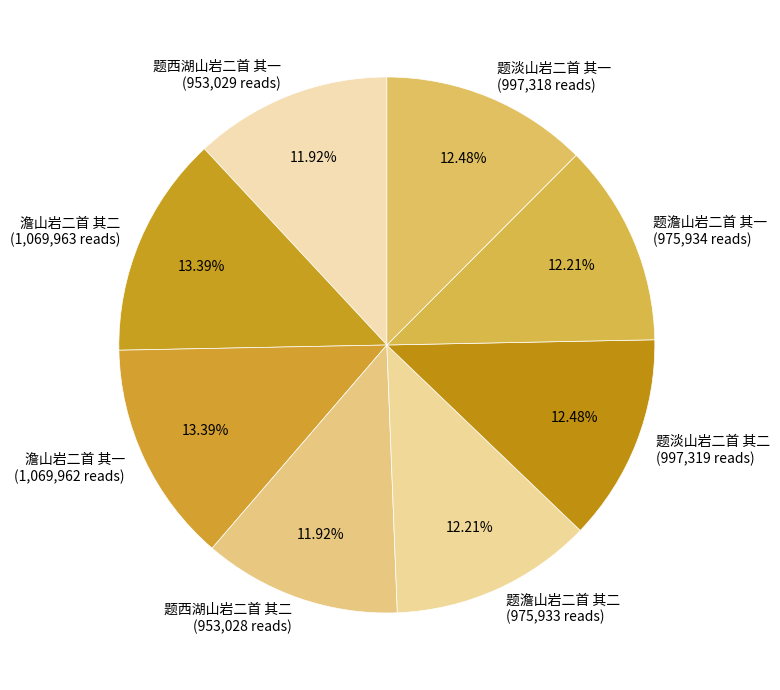

Combined, what portion of the pie is 题西湖山岩二首 其一 and 题澹山岩二首 其二?

24.1%